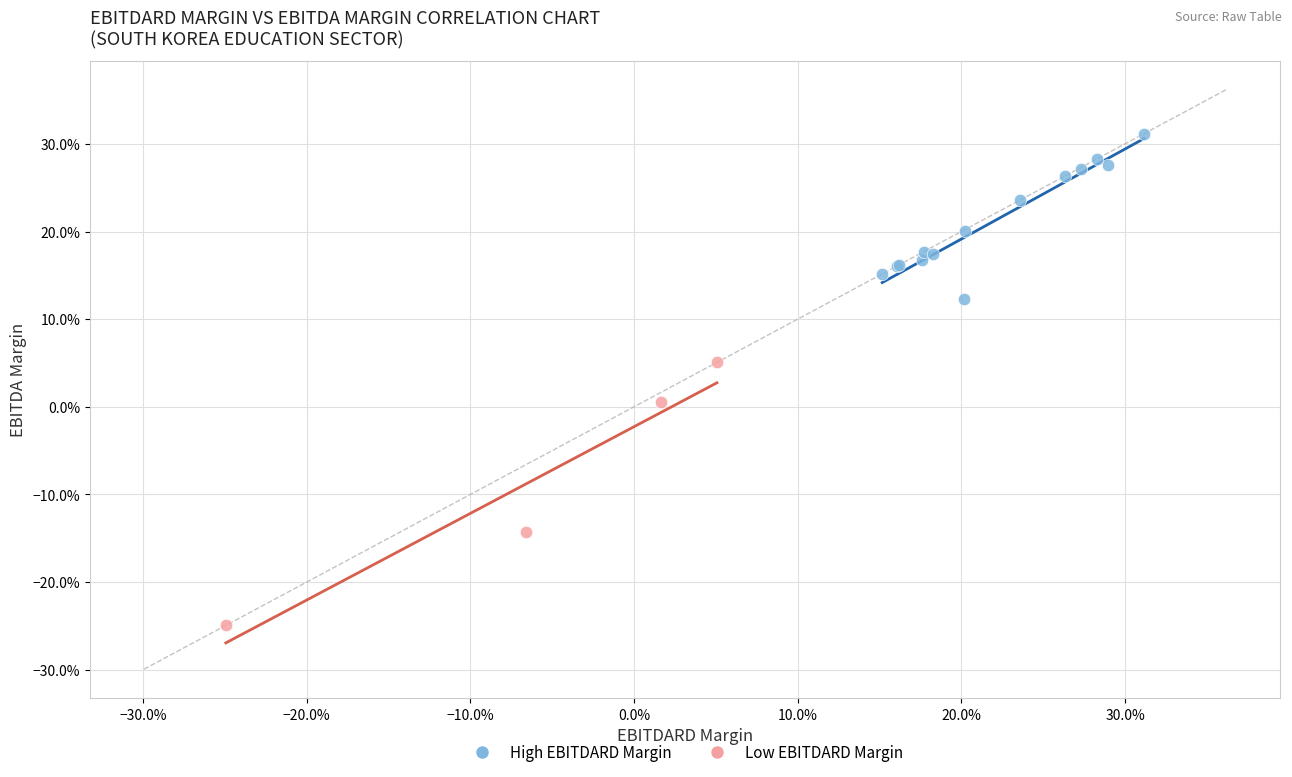

Which series reaches the minimum Y coordinate?

Low EBITDARD Margin